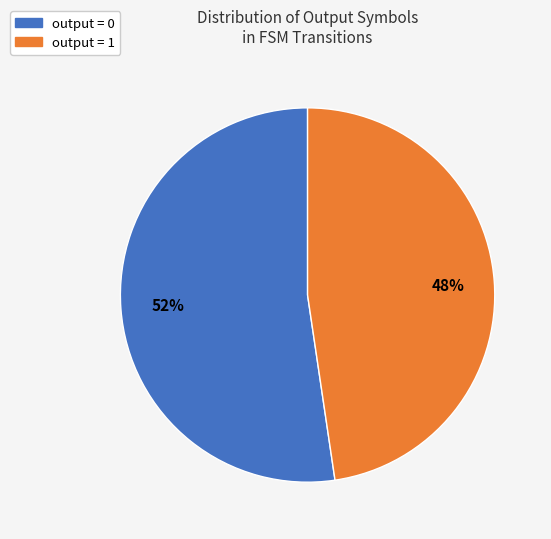

What is the ratio of the value at output = 1 to the value at output = 0?

0.9